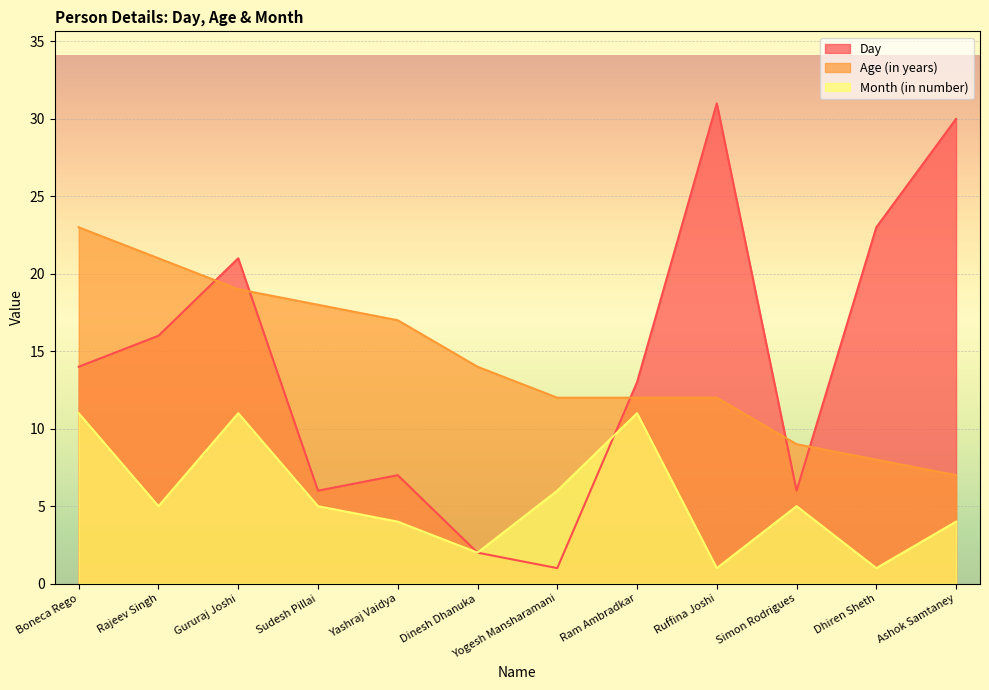

How many data points in Day are above 14?

5